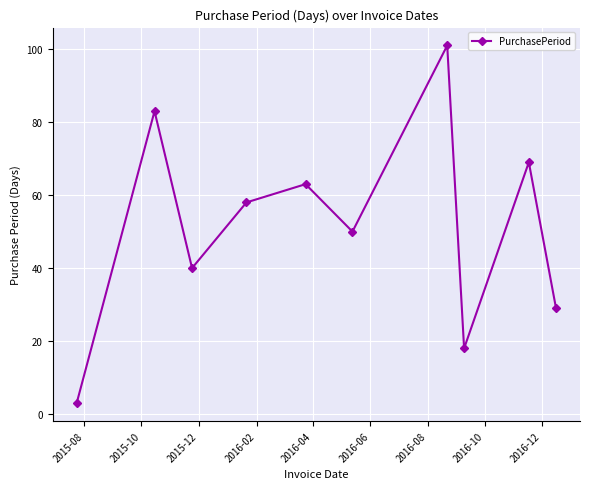

What is the sum of all values?

514